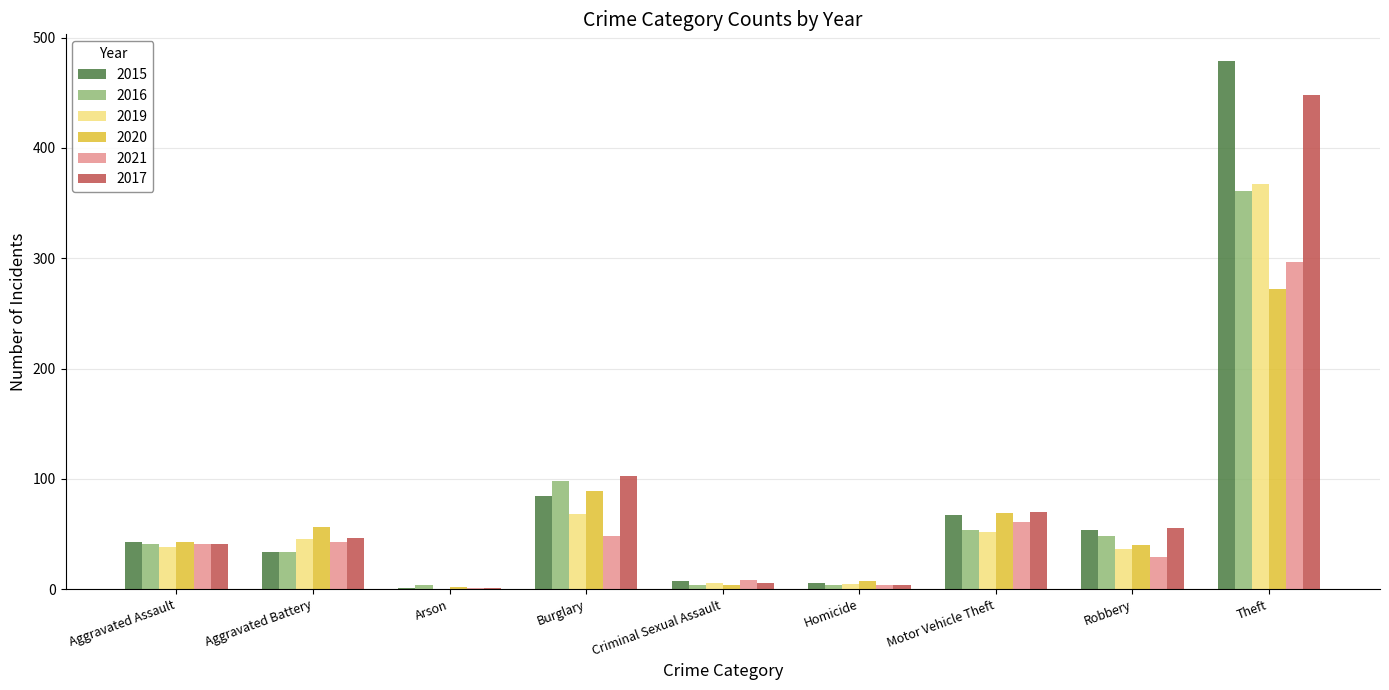

Are the bars grouped side by side (vs. stacked)?

Yes